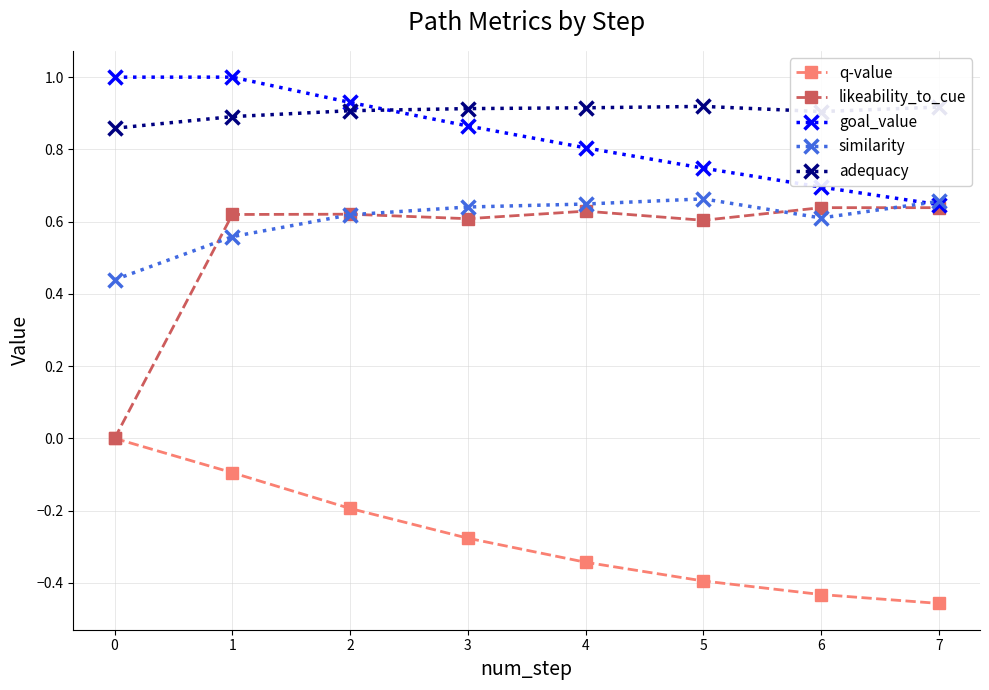

Which series changed the most between 1 and 7?

q-value